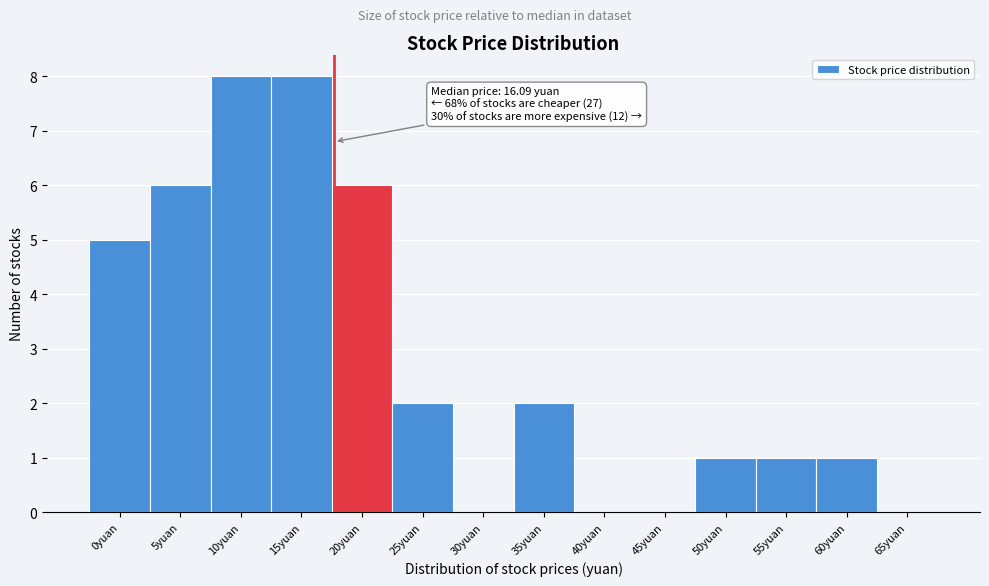

Reading left to right, extract all data points from this chart.

0yuan=5	5yuan=6	10yuan=8	15yuan=8	20yuan=6	25yuan=2	30yuan=0	35yuan=2	40yuan=0	45yuan=0	50yuan=1	55yuan=1	60yuan=1	65yuan=0